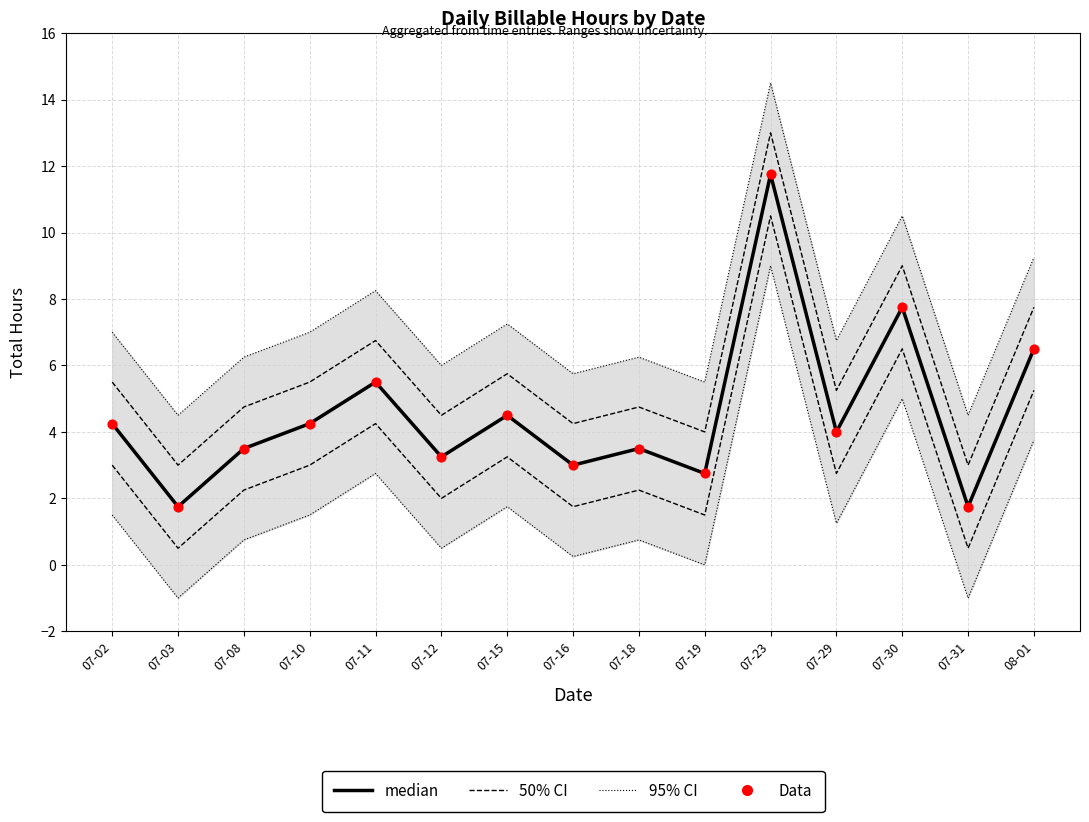

What are all the series names shown in the legend?

50% CI, 95% CI, median, Data